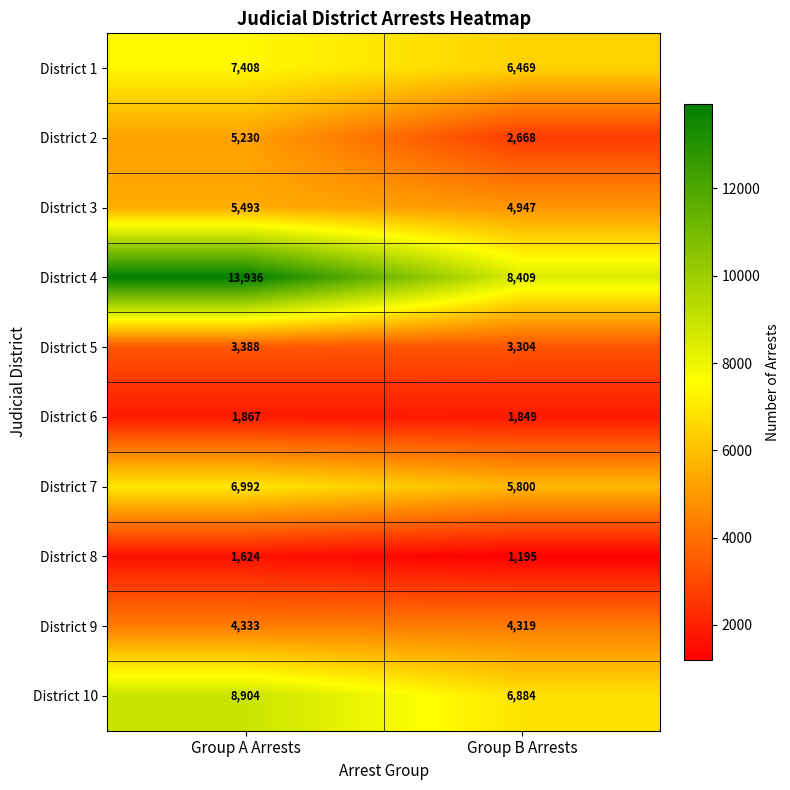

At which category is the sum across all series the highest?

Group A Arrests